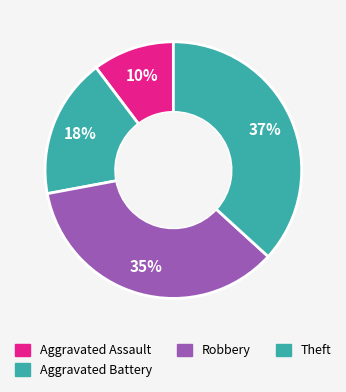

What is the smallest slice in the pie chart?

Aggravated Assault